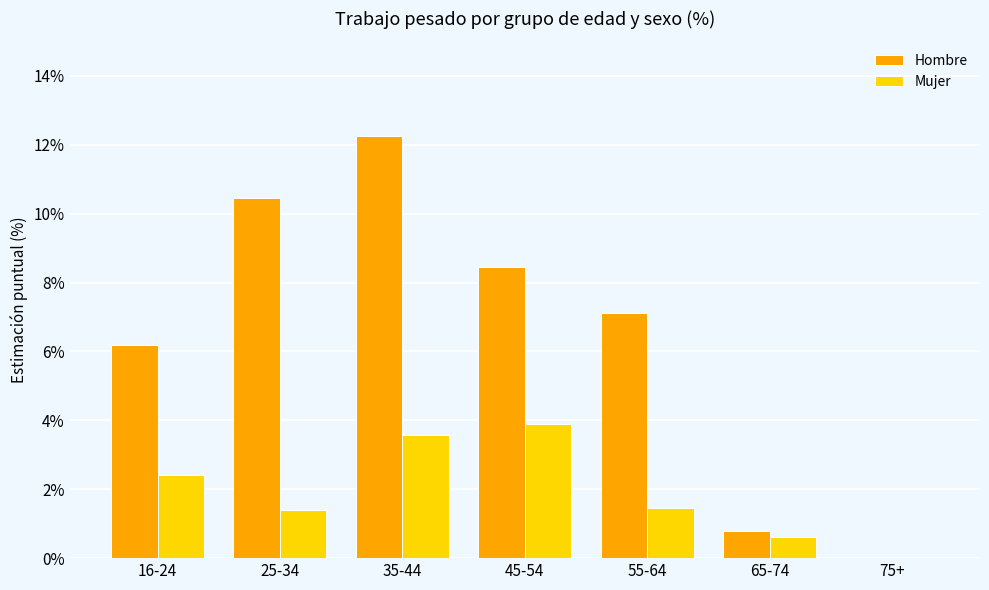

True or false: Mujer has a value of 5.1 at 45-54.

False